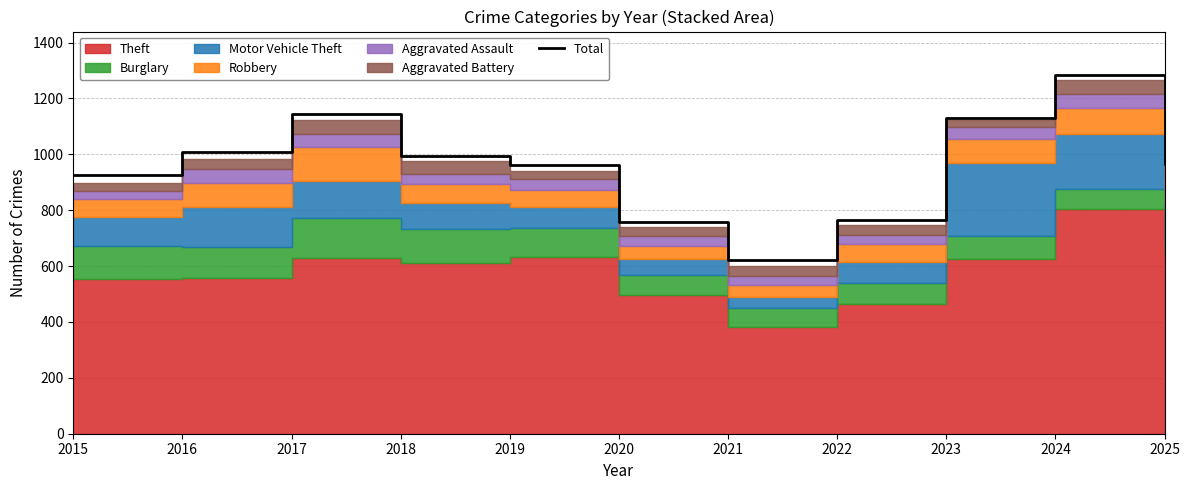

Is it true that the value at 2024 is 1285?

True